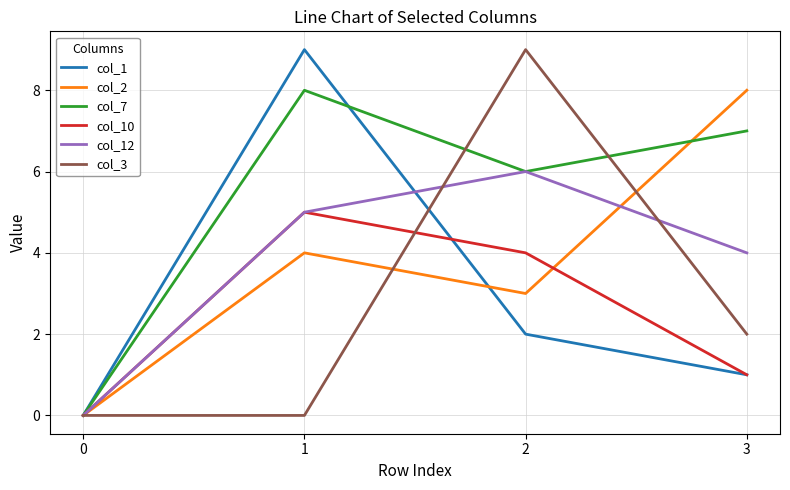

Which category has the highest value in the col_2 series?

3